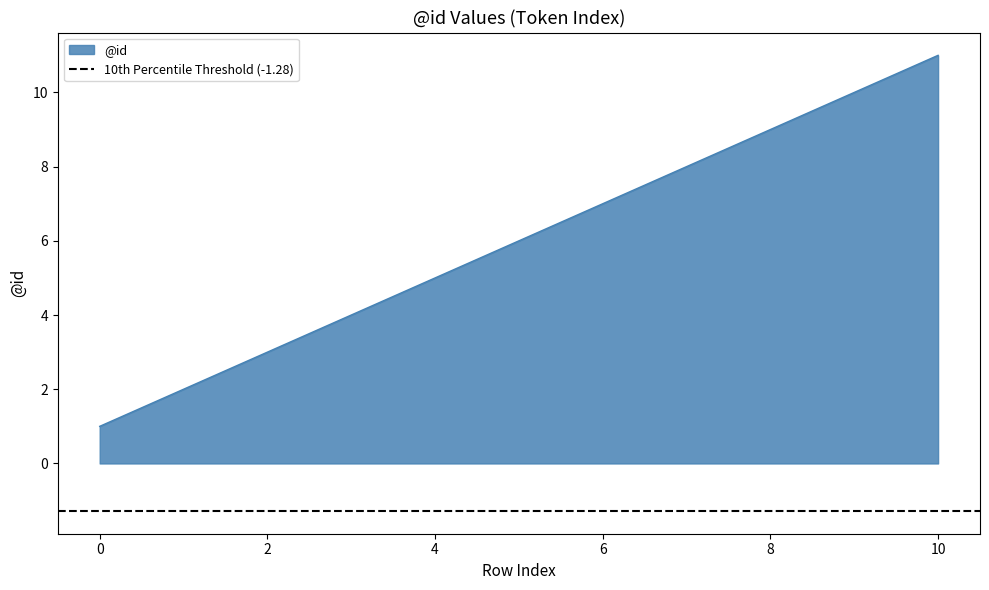

How many lines are shown in the chart?

1